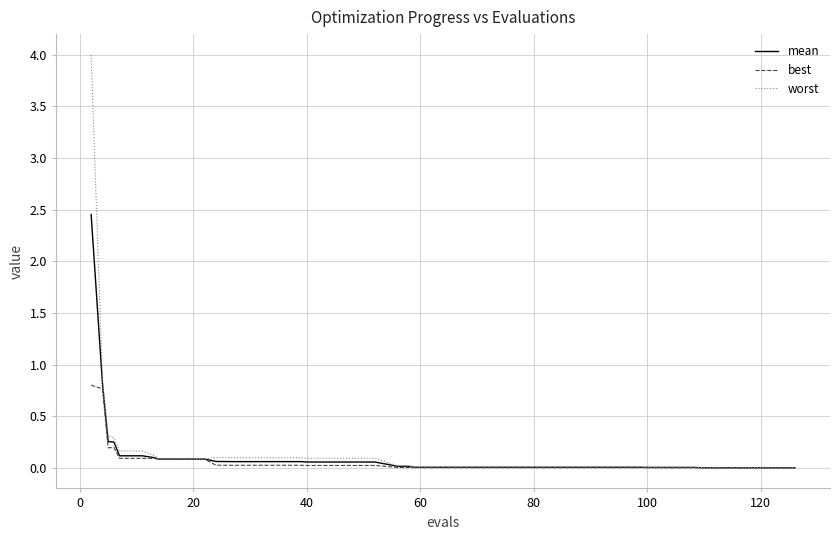

Which series has the widest spread of values?

worst